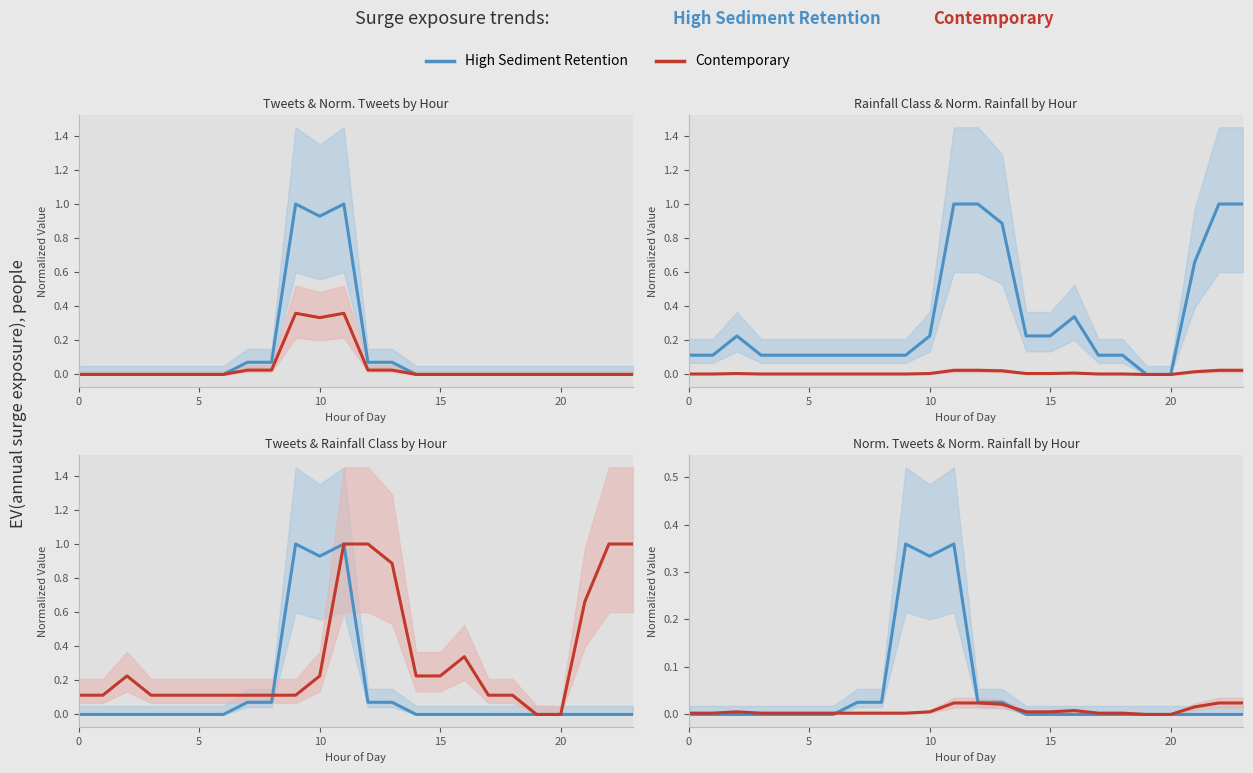

The value of Contemporary at 17 is 0.0. True or false?

True